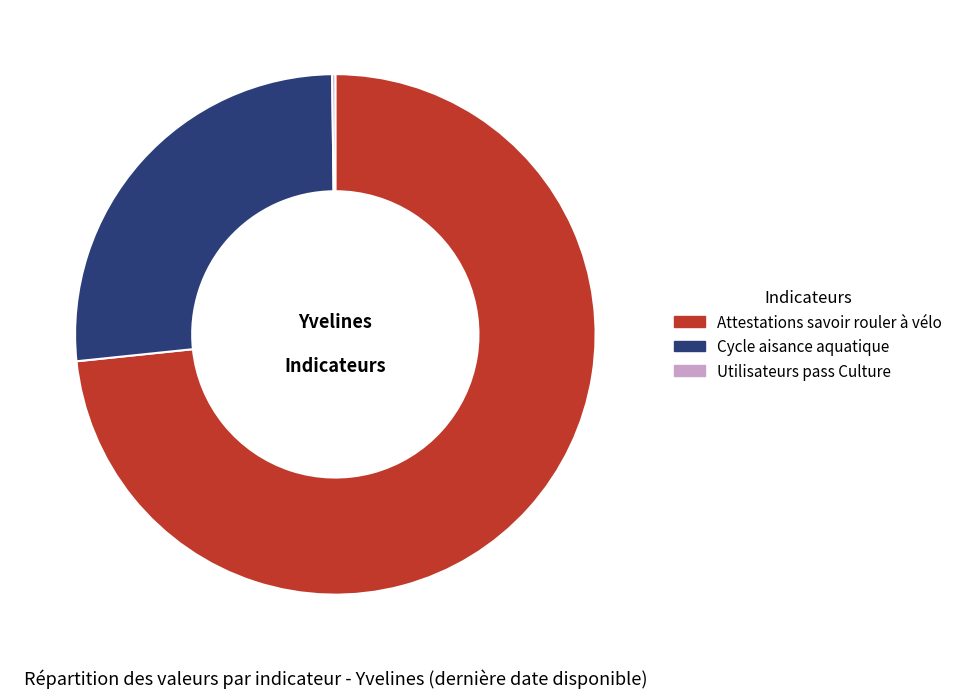

True or false: Cycle aisance aquatique accounts for 26% of the total.

True